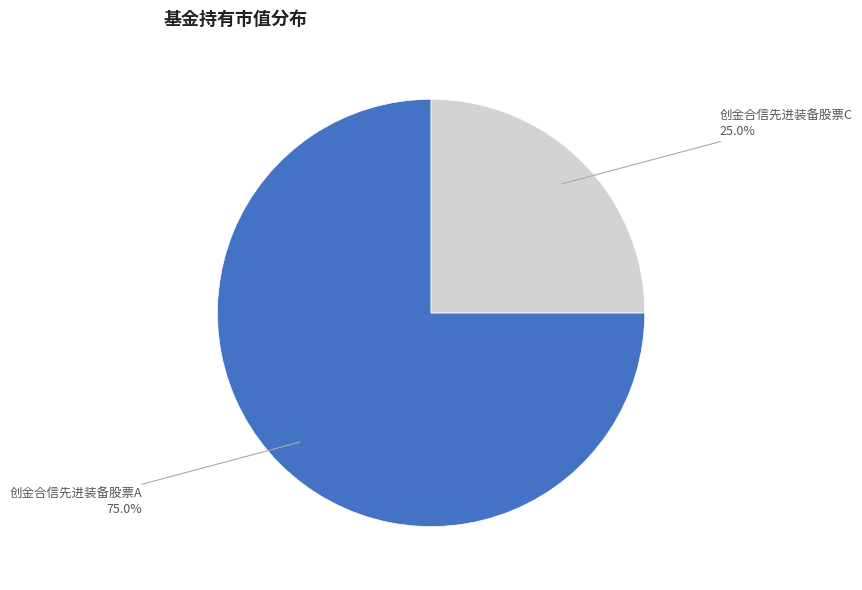

What percentage is NOT represented by 创金合信先进装备股票C?

75.0%